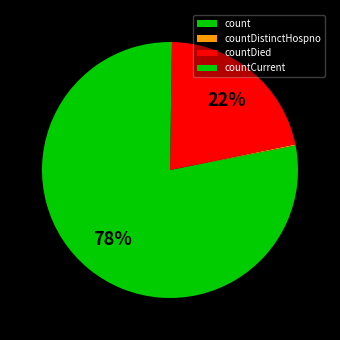

Count the number of slices in the pie.

4